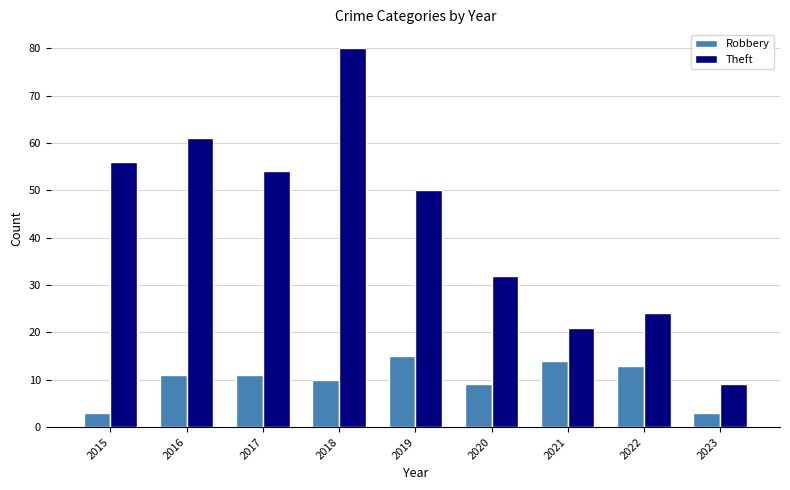

Where is Theft nearest to the value 44?

2019